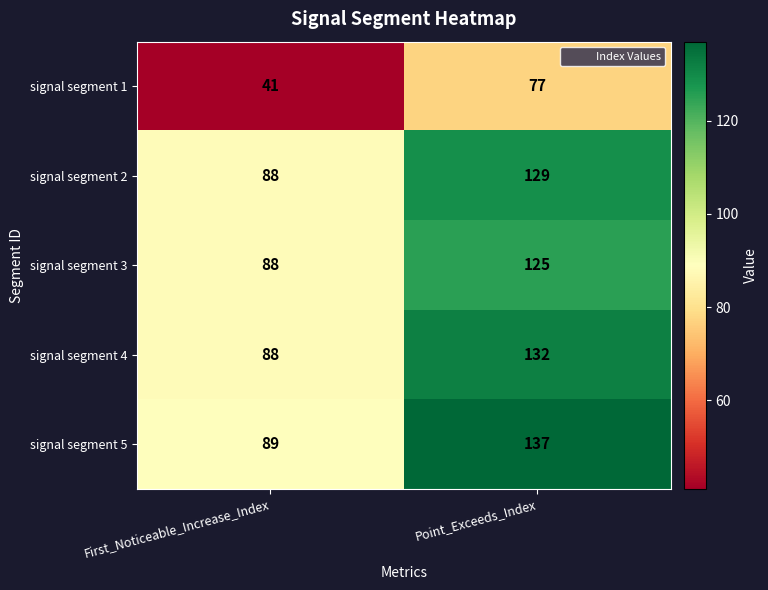

Reading left to right, list all the values displayed in this chart.

signal segment 1: First_Noticeable_Increase_Index=41	Point_Exceeds_Index=77
signal segment 2: First_Noticeable_Increase_Index=88	Point_Exceeds_Index=129
signal segment 3: First_Noticeable_Increase_Index=88	Point_Exceeds_Index=125
signal segment 4: First_Noticeable_Increase_Index=88	Point_Exceeds_Index=132
signal segment 5: First_Noticeable_Increase_Index=89	Point_Exceeds_Index=137